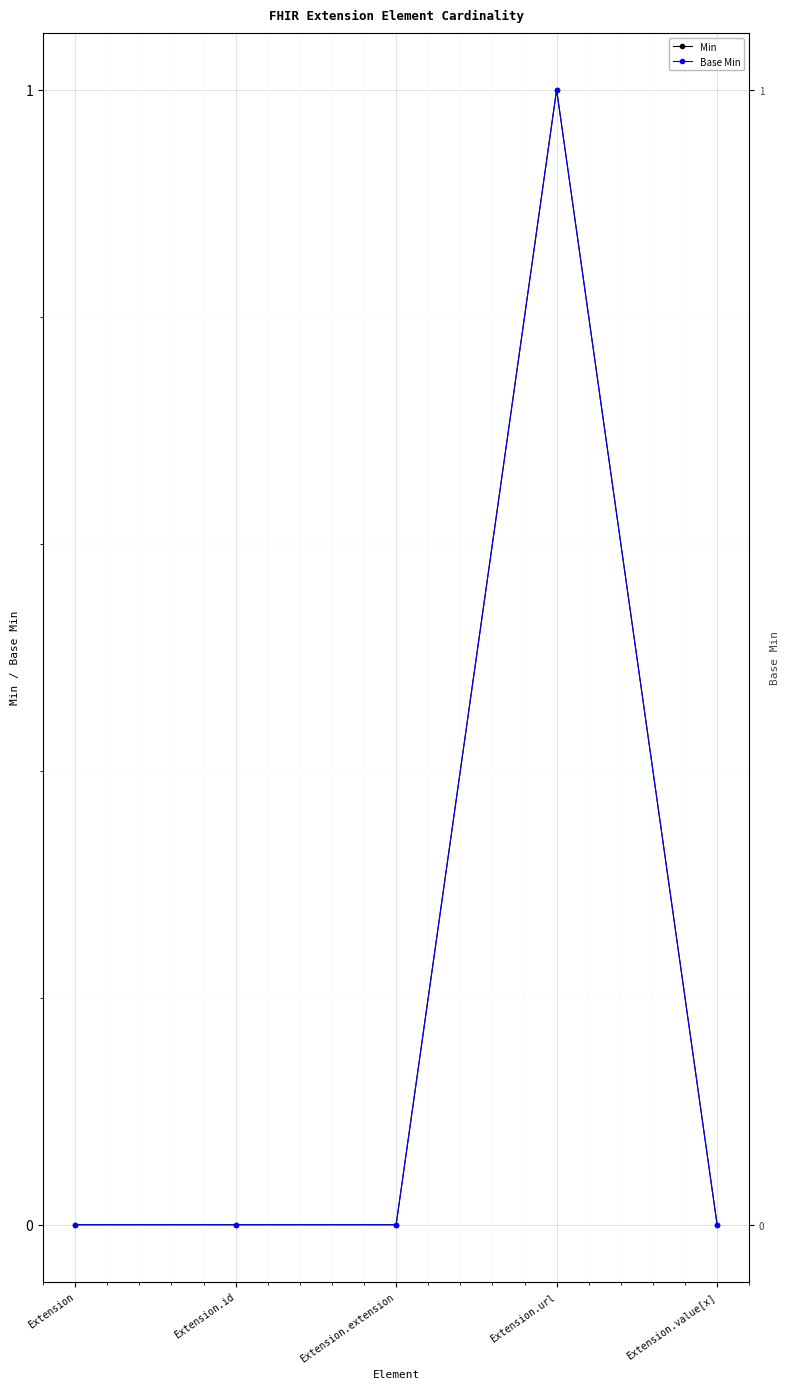

How many lines are shown in the chart?

2